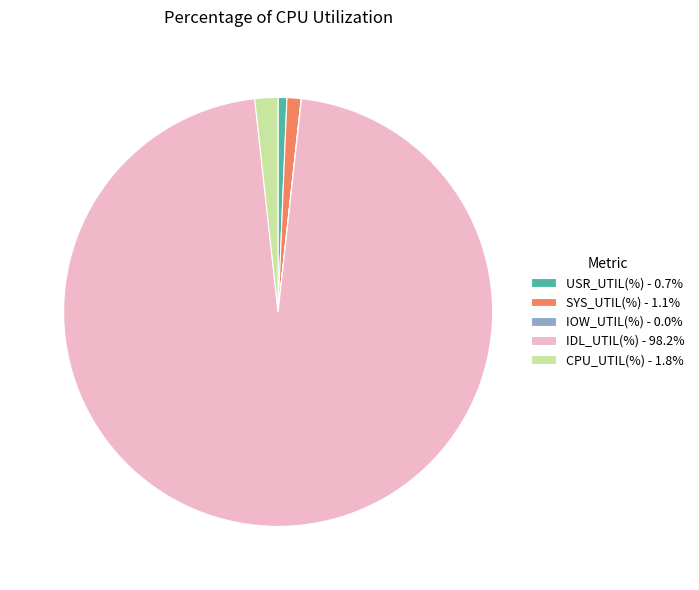

Which category has the biggest portion of the pie?

IDL_UTIL(%)